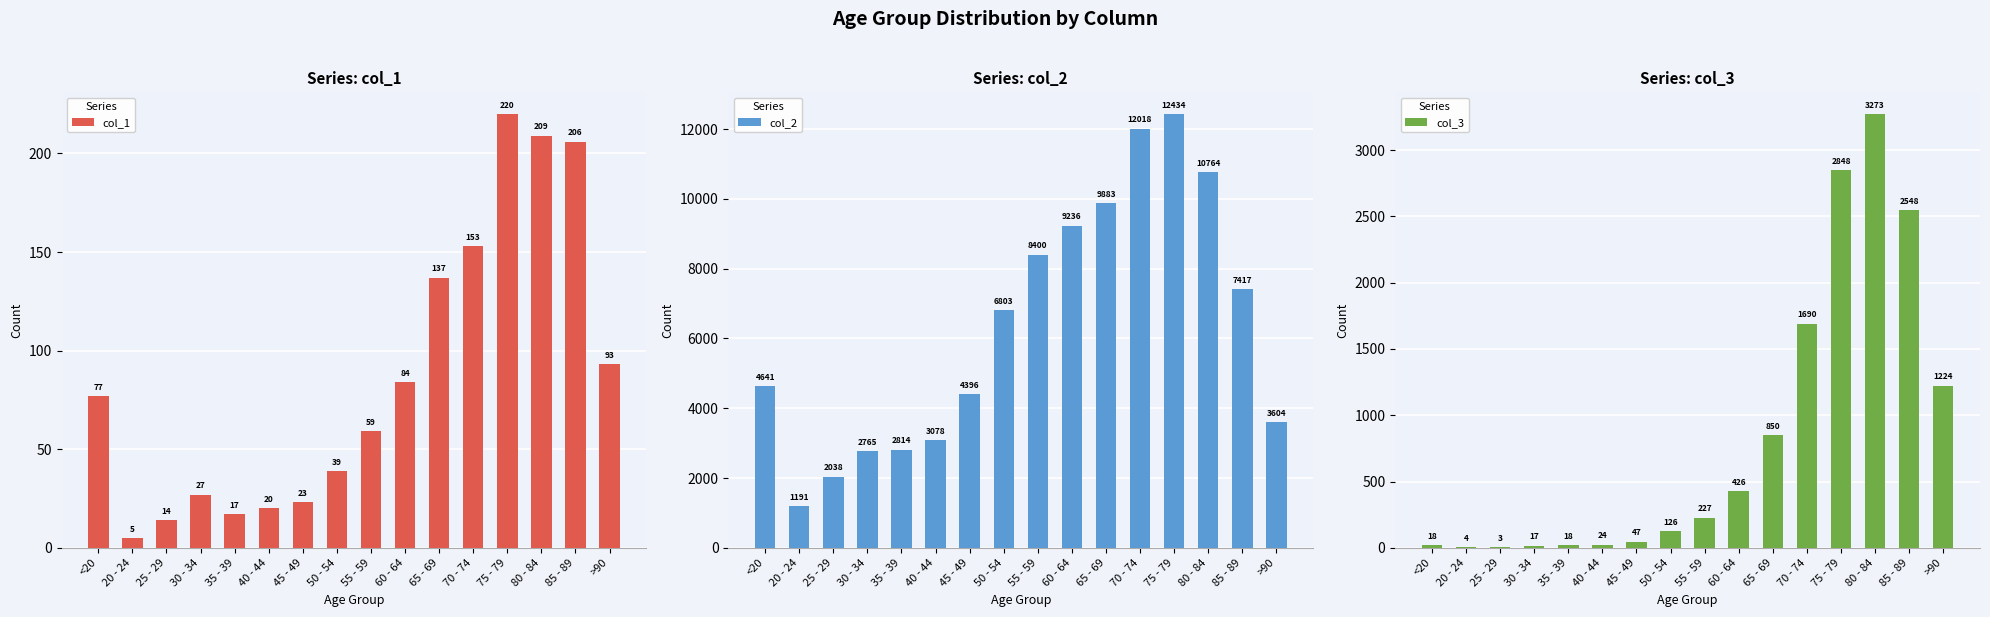

What is the label of the 13th bar from the left?

75 - 79